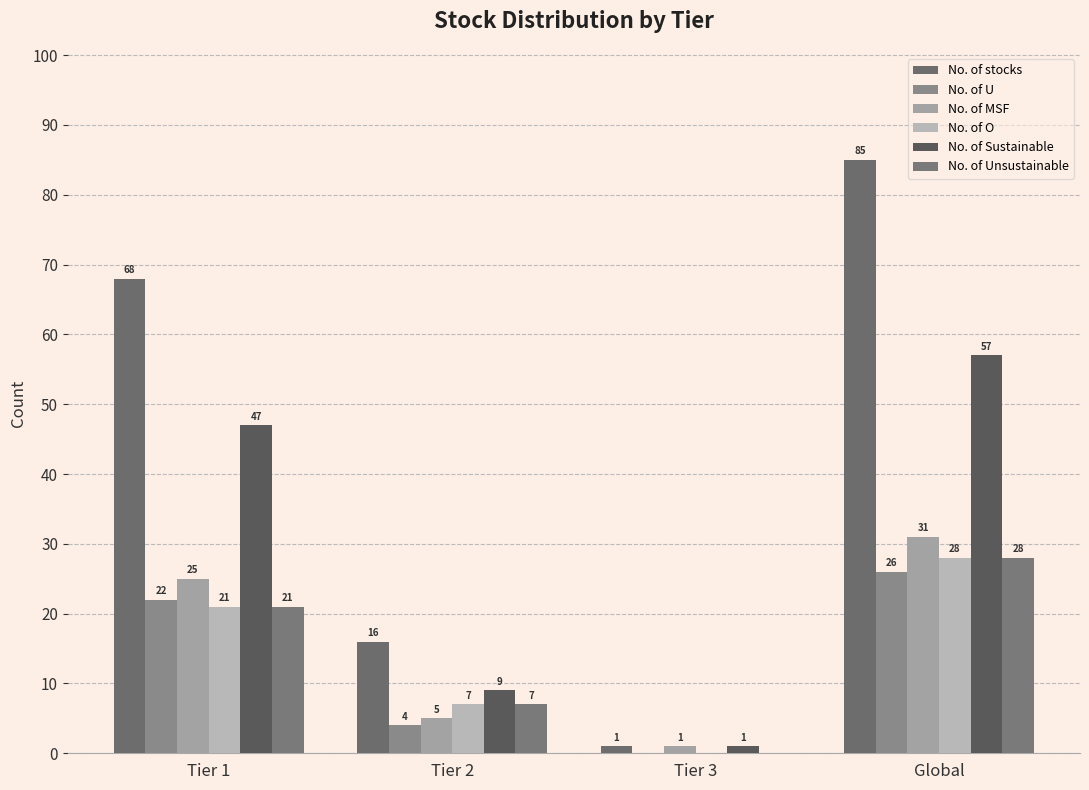

Reading left to right, what are all the values shown in this chart?

No. of stocks: 68	16	1	85
No. of U: 22	4	0	26
No. of MSF: 25	5	1	31
No. of O: 21	7	0	28
No. of Sustainable: 47	9	1	57
No. of Unsustainable: 21	7	0	28